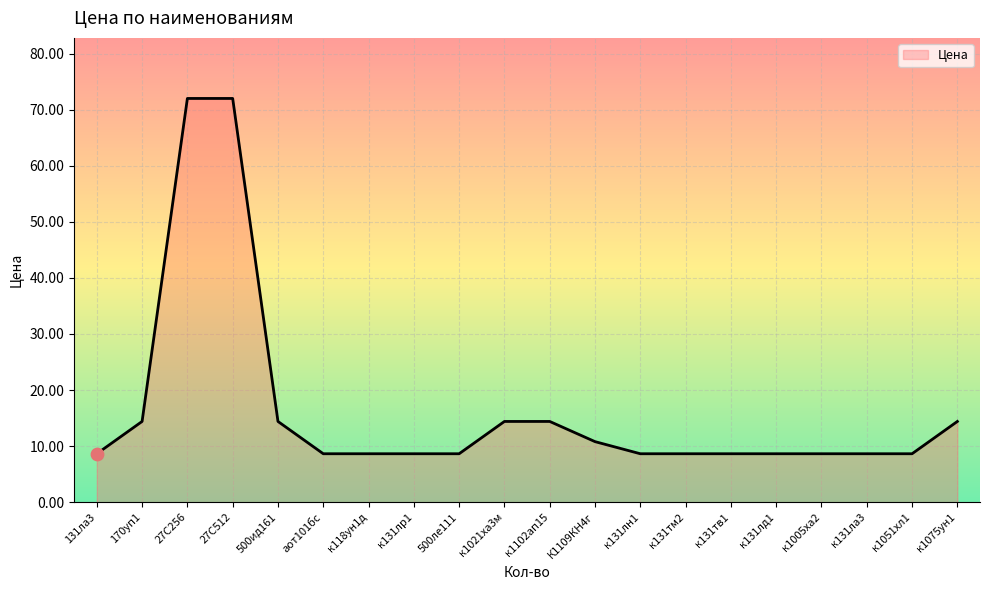

Which has a higher value, к1005ха2 or к1102ап15?

к1102ап15